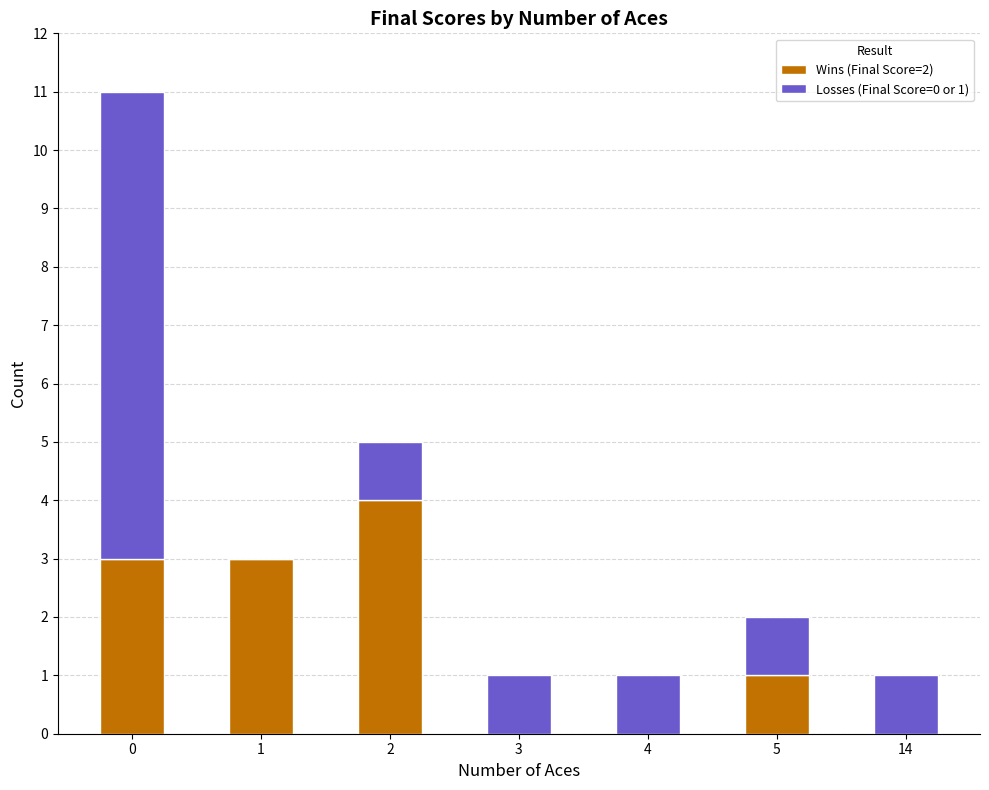

What is the maximum value for Wins (Final Score=2)?

4